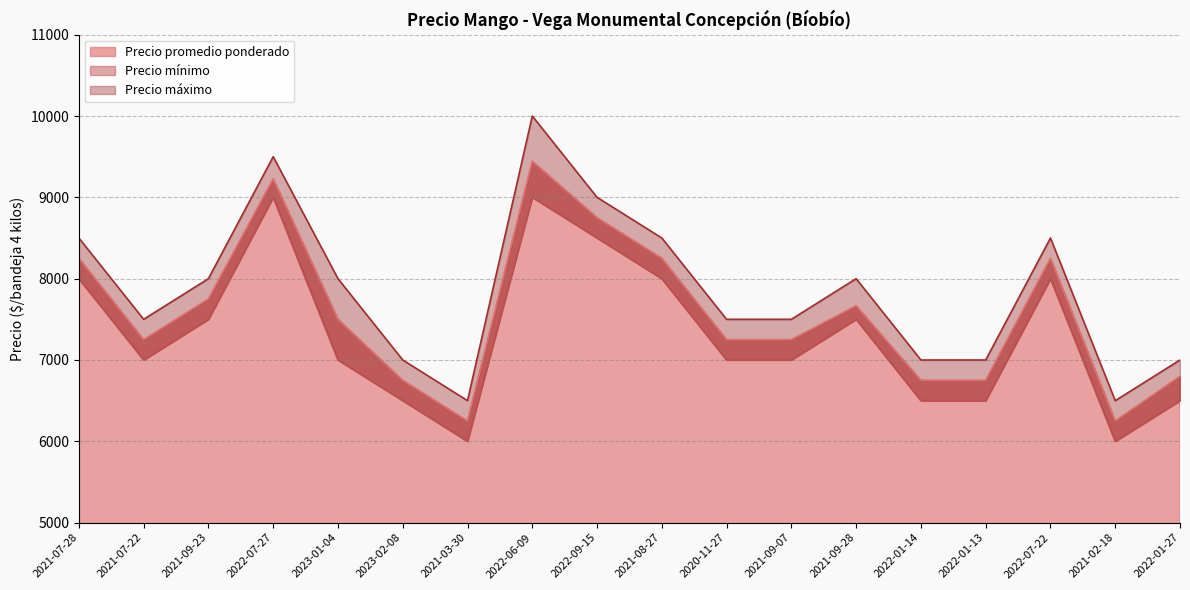

What is the approximate value of Precio máximo at 2021-07-28, to the nearest 10?

8500